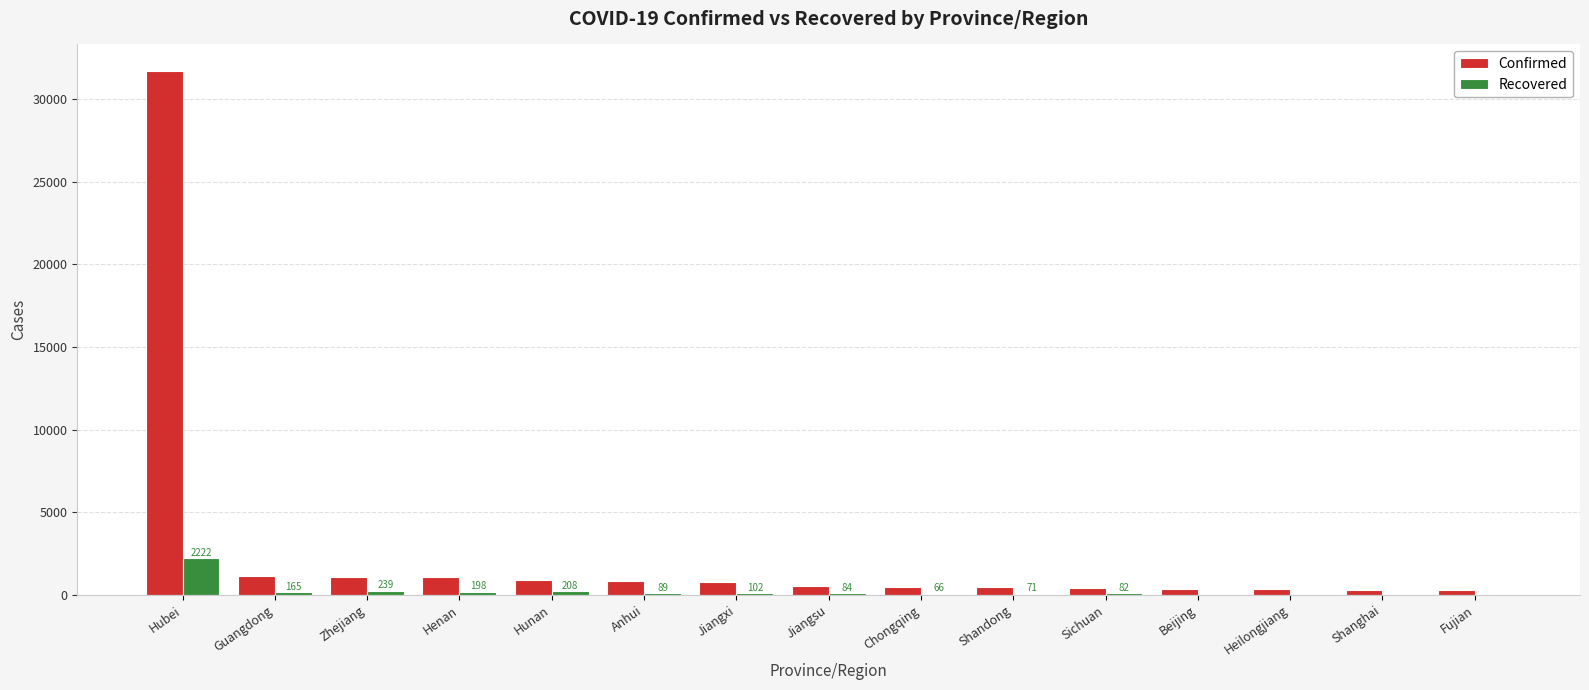

Is the value of Recovered at Heilongjiang greater than the value of Confirmed at Anhui?

No